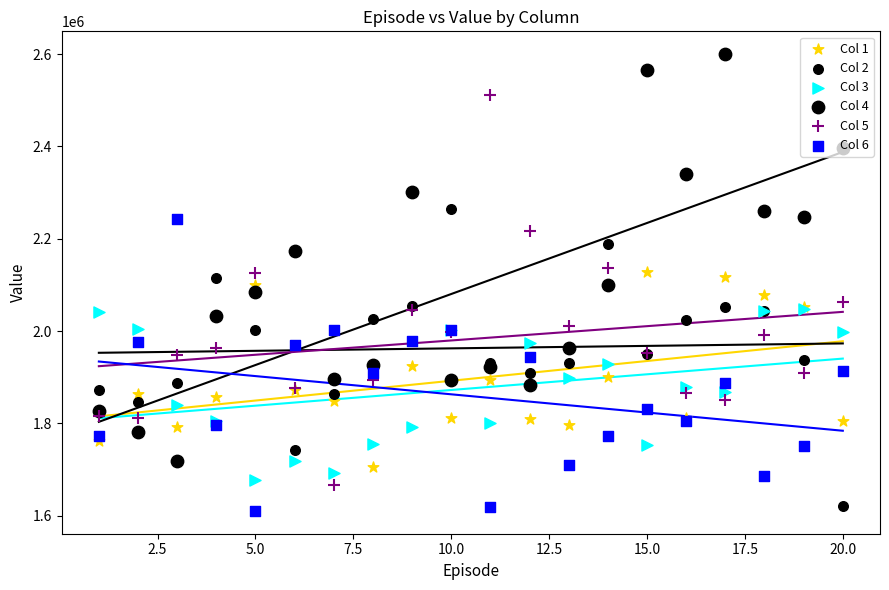

Which series has the largest total across all categories?

Col 4